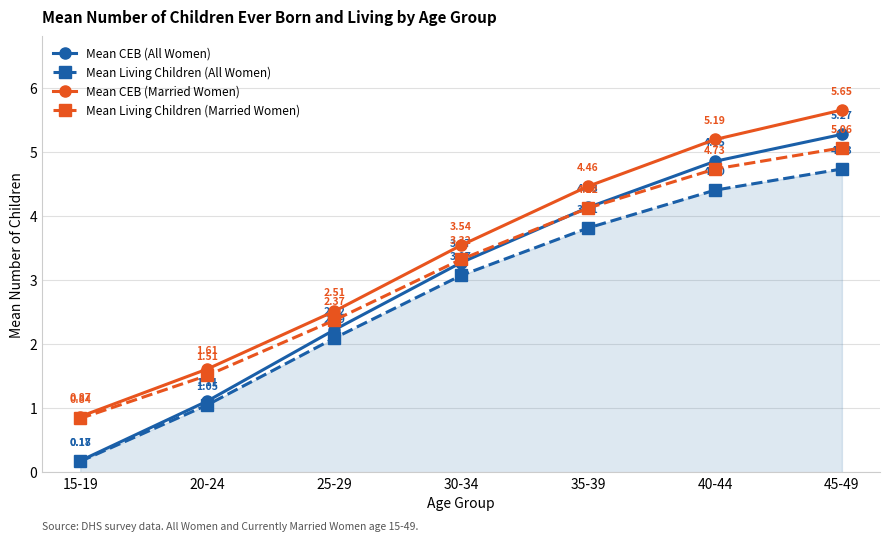

List the series in order of their peak value, highest first.

Mean CEB (Married Women), Mean CEB (All Women), Mean Living Children (Married Women), Mean Living Children (All Women)